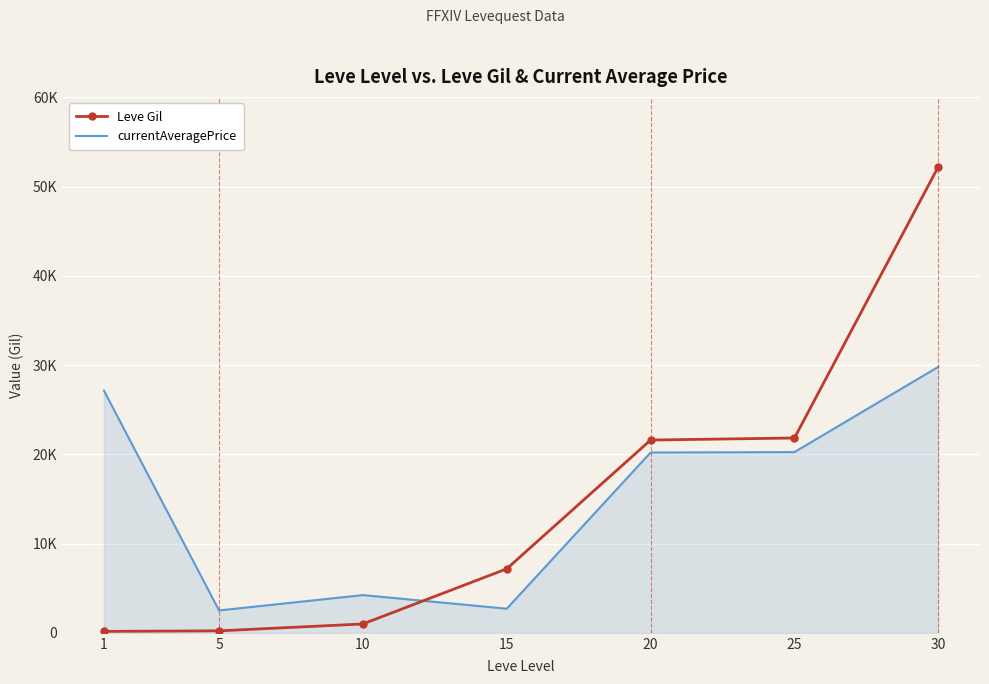

Between 25 and 15, which is larger?

25